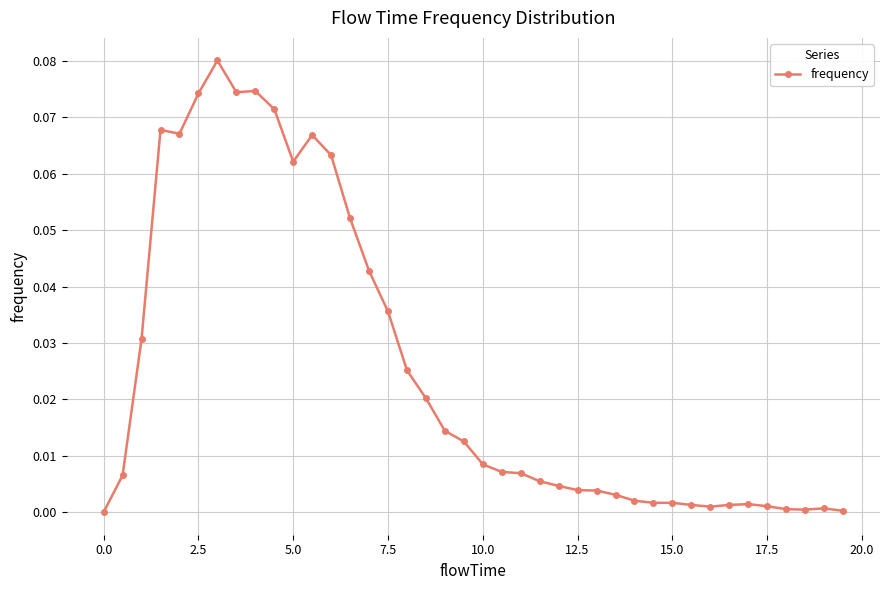

True or false: the data has more than 2 interior local peaks.

True